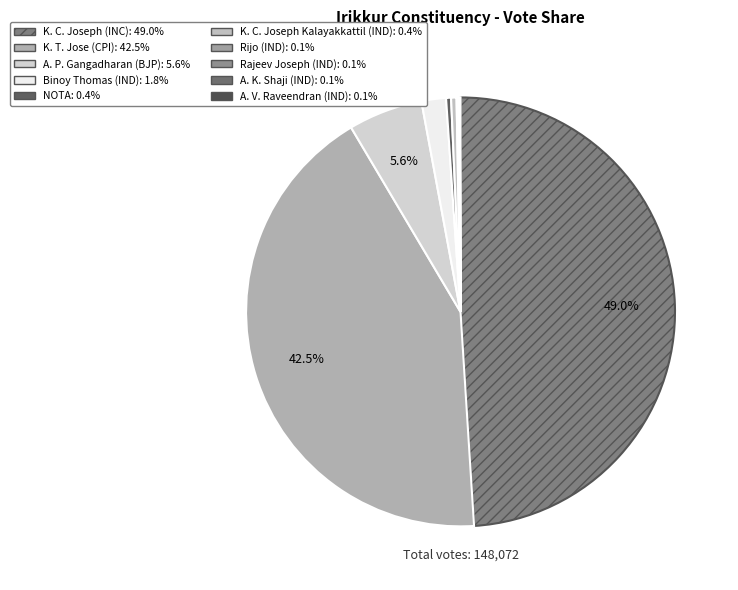

What is the change in value from K. C. Joseph (INC) to Binoy Thomas (IND)?

-69814